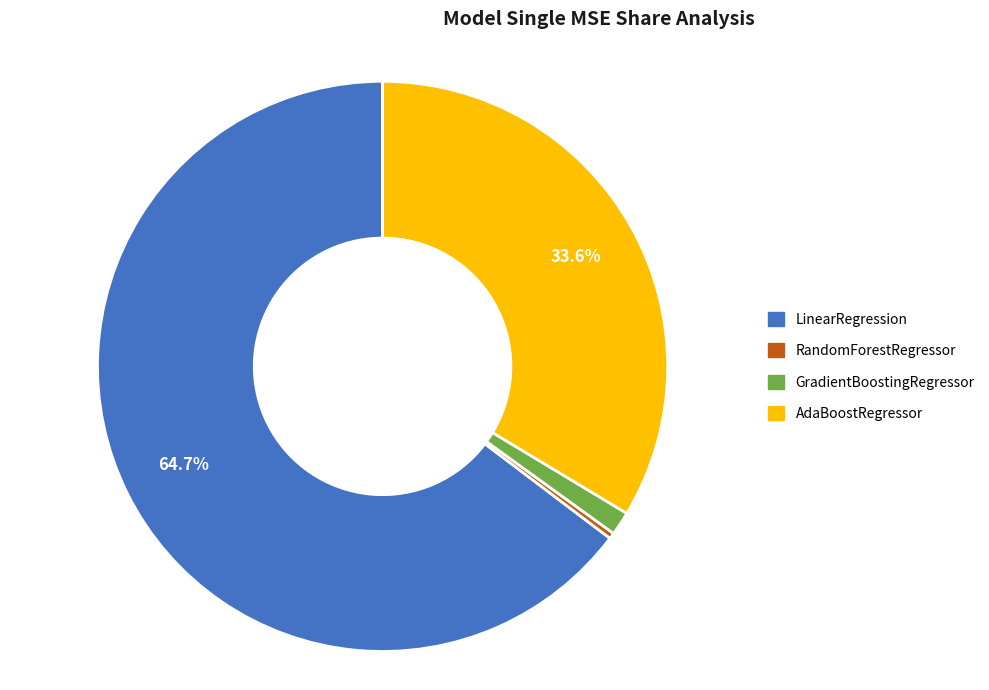

Which has a higher value, AdaBoostRegressor or RandomForestRegressor?

AdaBoostRegressor